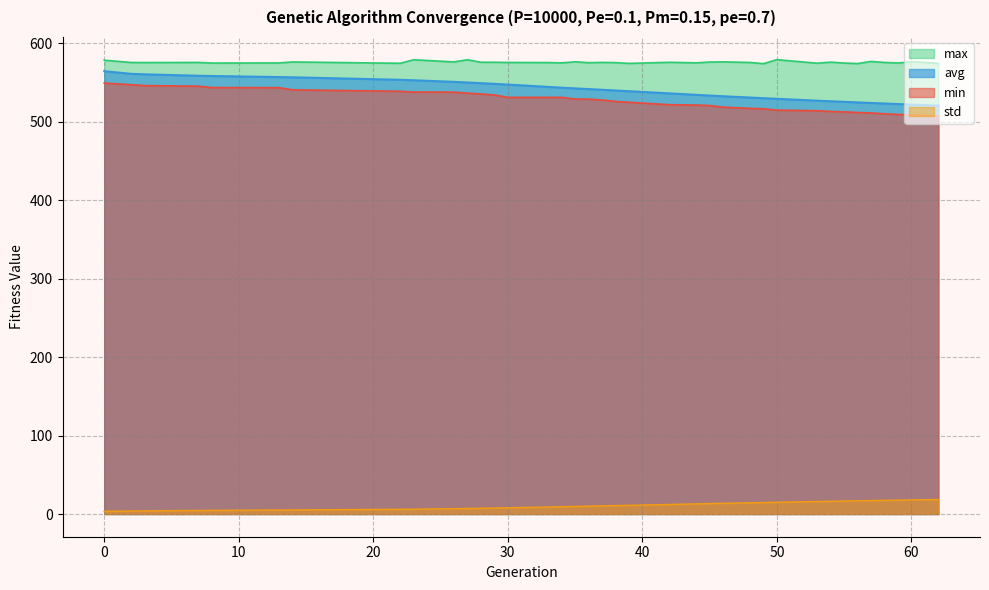

Does the chart display data point markers on the line(s)?

No